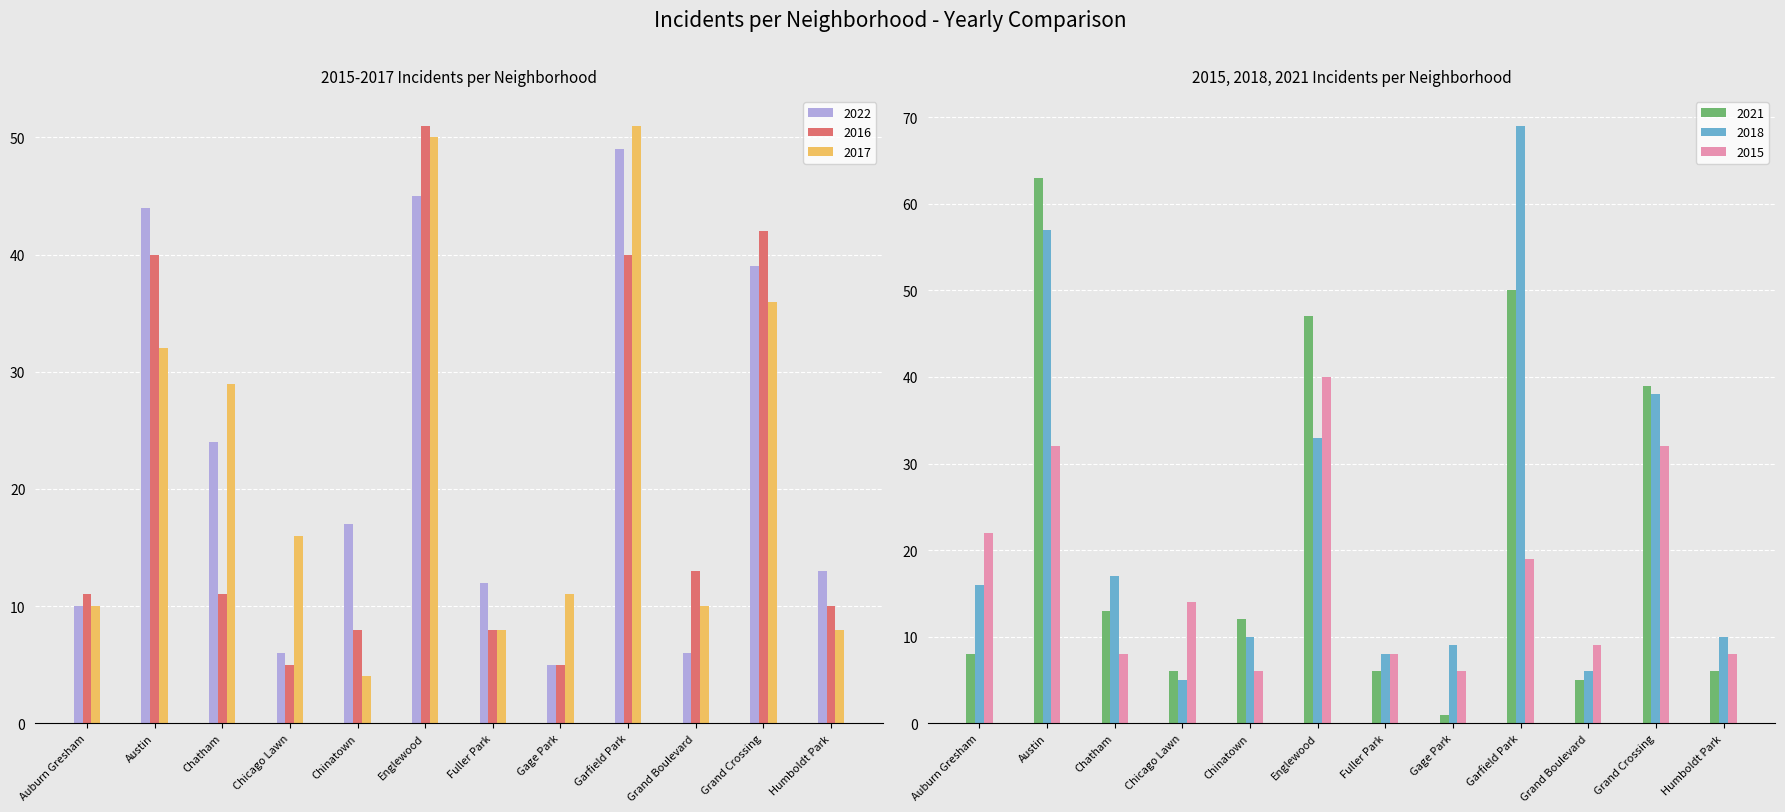

Is the value of 2016 at Grand Crossing greater than the value of 2021 at Chicago Lawn?

Yes